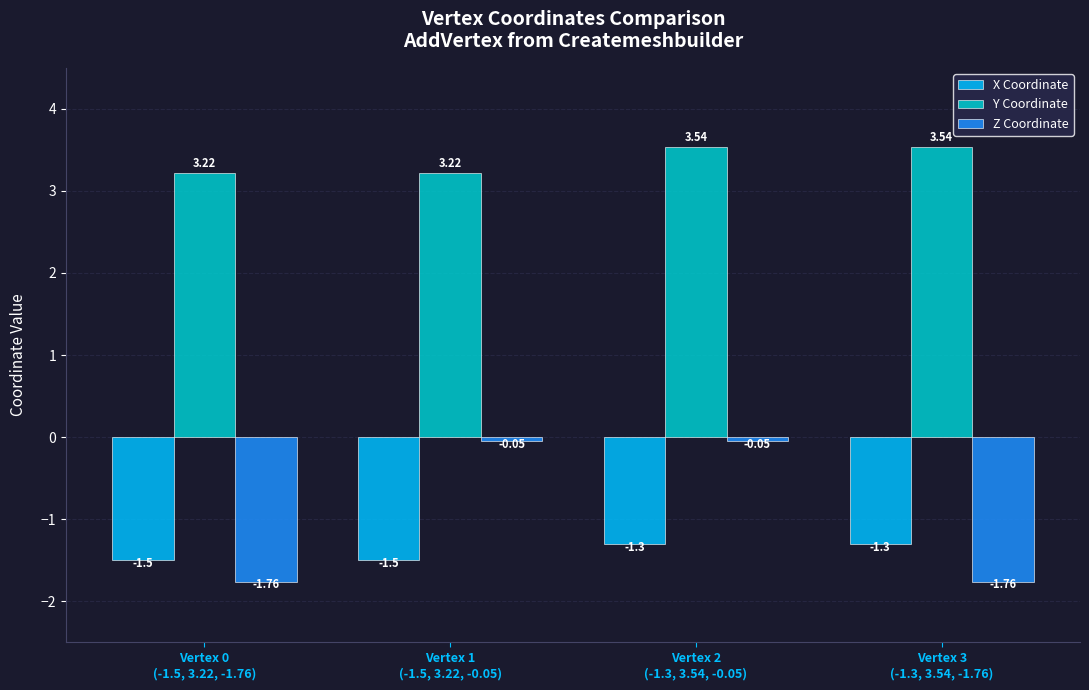

What is the average value of the Y Coordinate series?

3.4